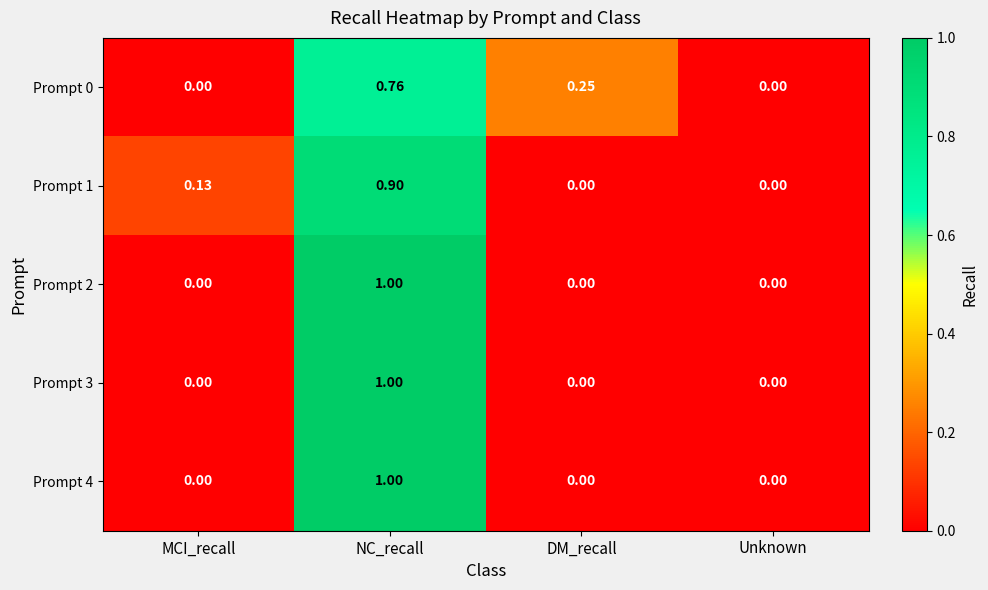

Which category has the highest value in the Prompt 1 series?

NC_recall